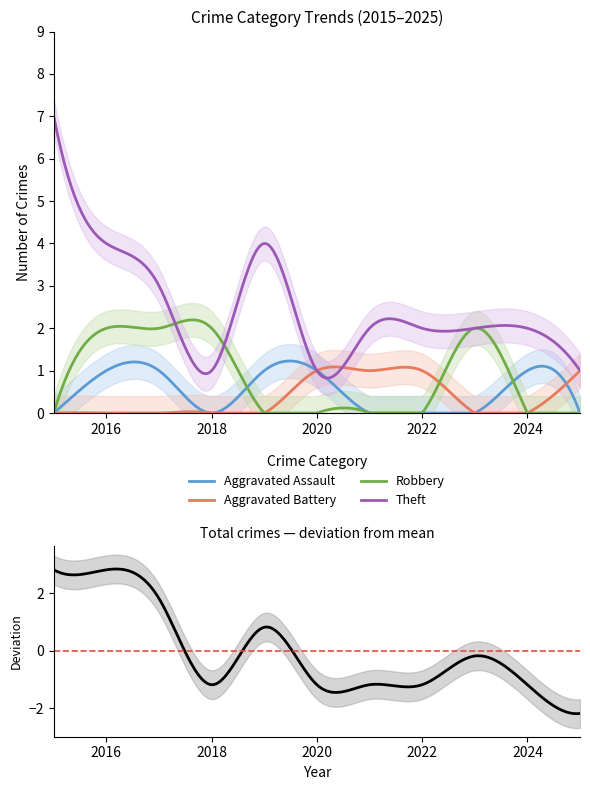

In Theft, how many points are higher than both neighbors (excluding endpoints)?

3